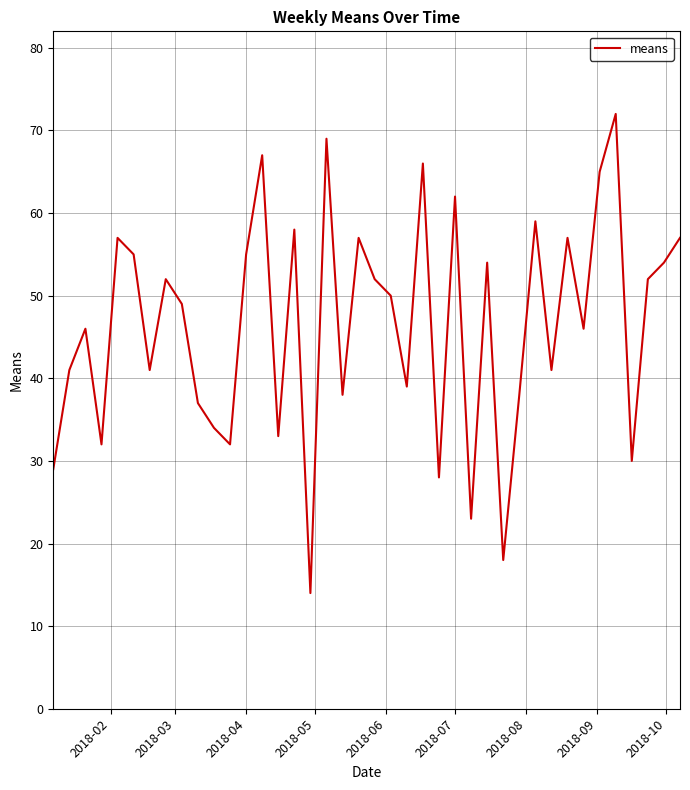

What is the minimum value shown in the chart?

14